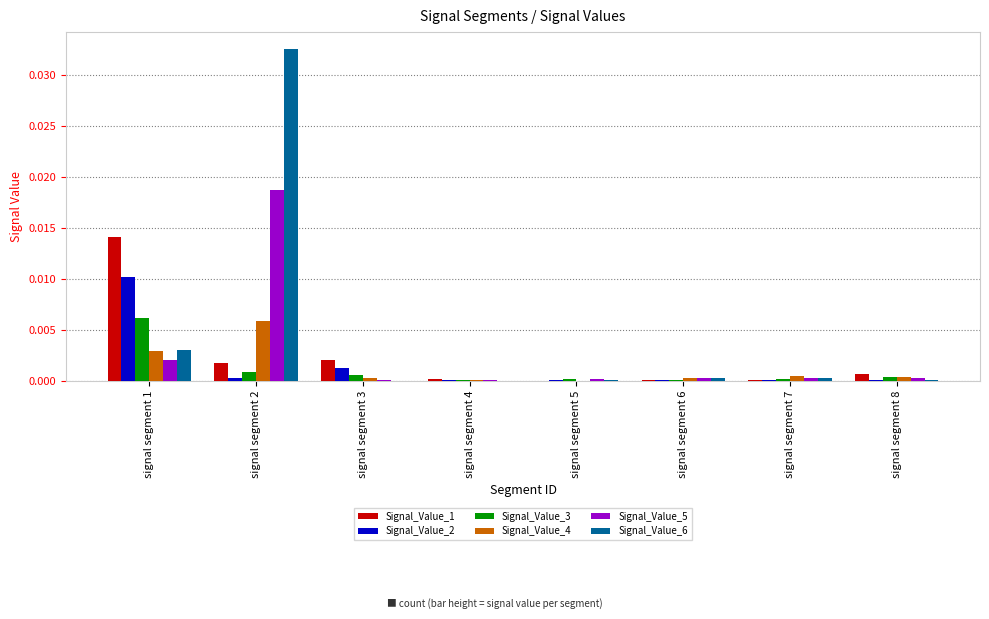

True or false: Signal_Value_6 has a value of 0.0 at signal segment 3.

True